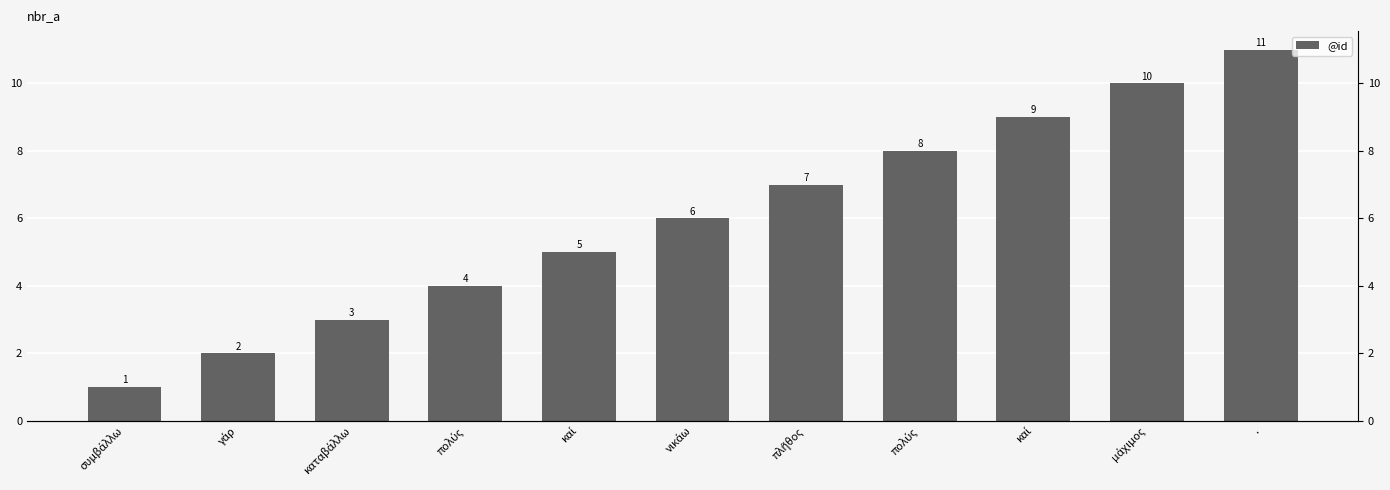

Which category has the lowest value across all series?

συμβάλλω